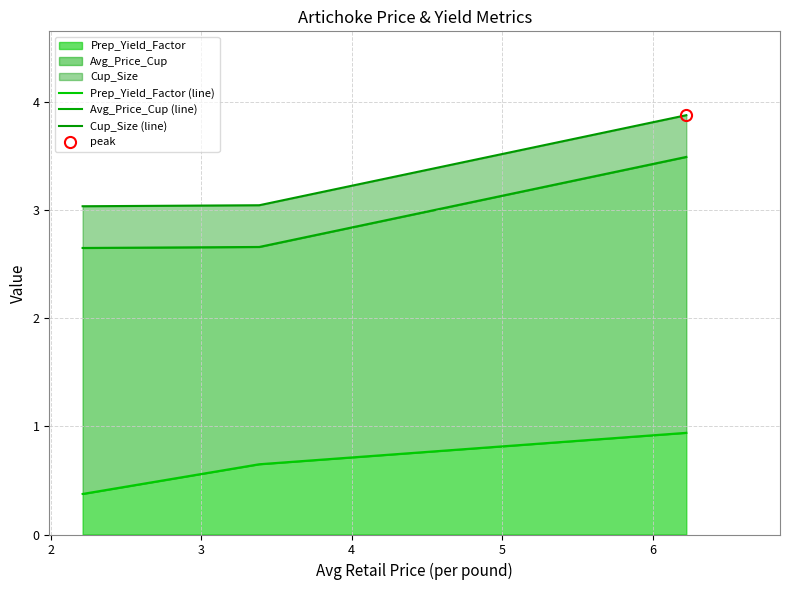

What is the difference between the maximum and minimum values in the Cup_Size (line) series?

0.8